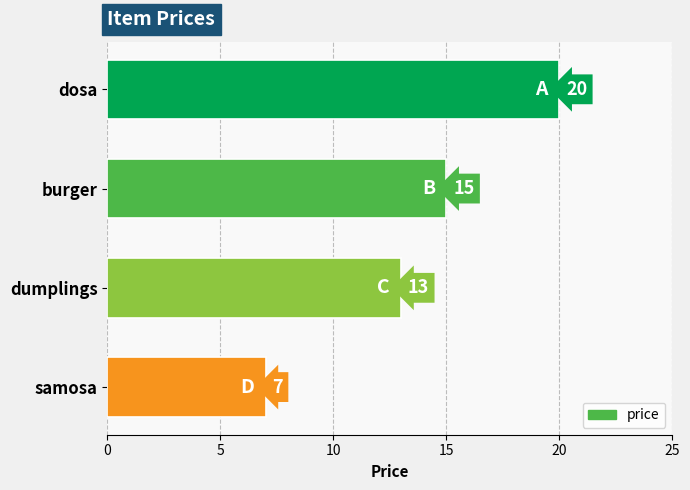

Reading top to bottom, transcribe all the data shown in this chart.

20	15	13	7